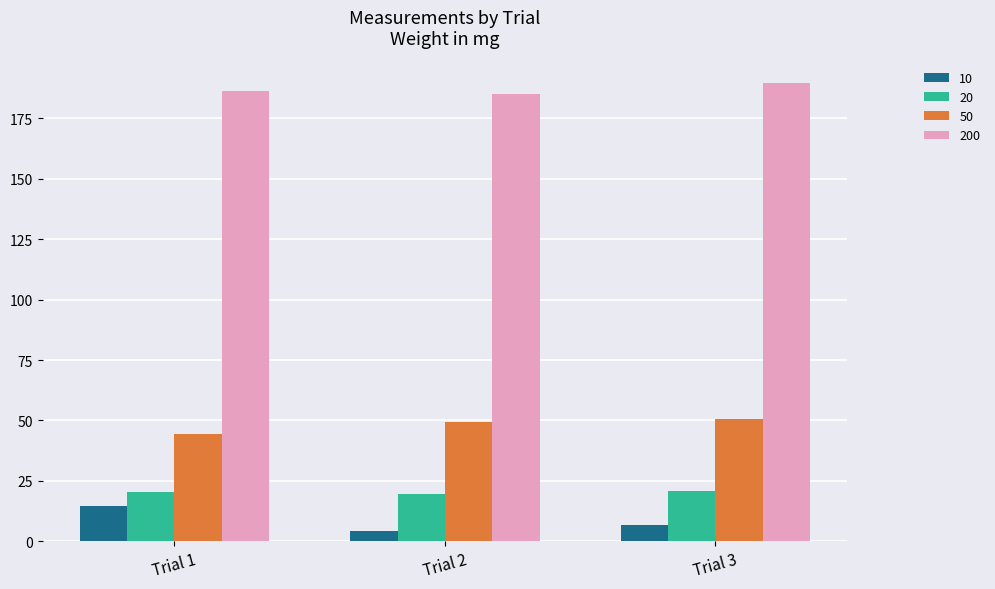

The value of 200 at Trial 2 is 185.2. True or false?

True